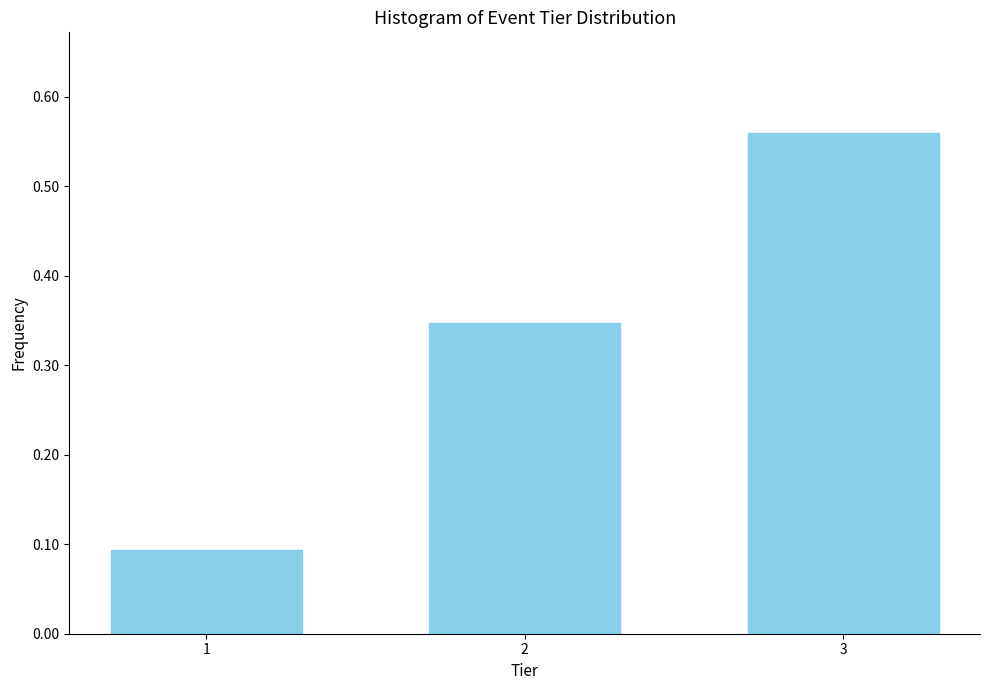

What is the sum of the values at 3 and 2?

0.9